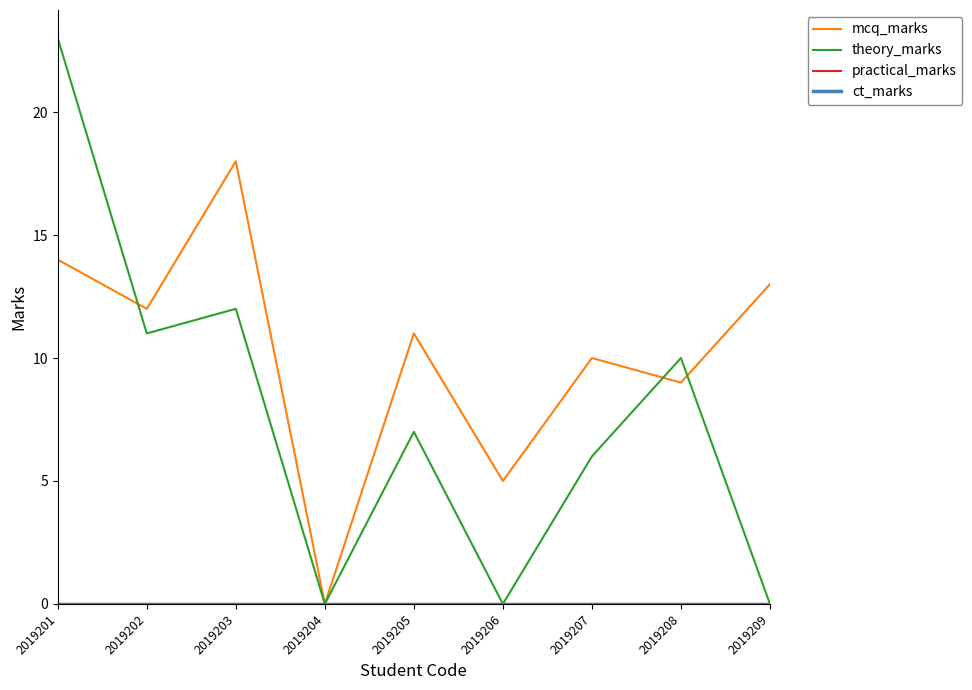

Reading left to right, transcribe all the data shown in this chart.

mcq_marks: 2019201=14	2019202=12	2019203=18	2019204=0	2019205=11	2019206=5	2019207=10	2019208=9	2019209=13
theory_marks: 2019201=23	2019202=11	2019203=12	2019204=0	2019205=7	2019206=0	2019207=6	2019208=10	2019209=0
practical_marks: 2019201=0	2019202=0	2019203=0	2019204=0	2019205=0	2019206=0	2019207=0	2019208=0	2019209=0
ct_marks: 2019201=0	2019202=0	2019203=0	2019204=0	2019205=0	2019206=0	2019207=0	2019208=0	2019209=0